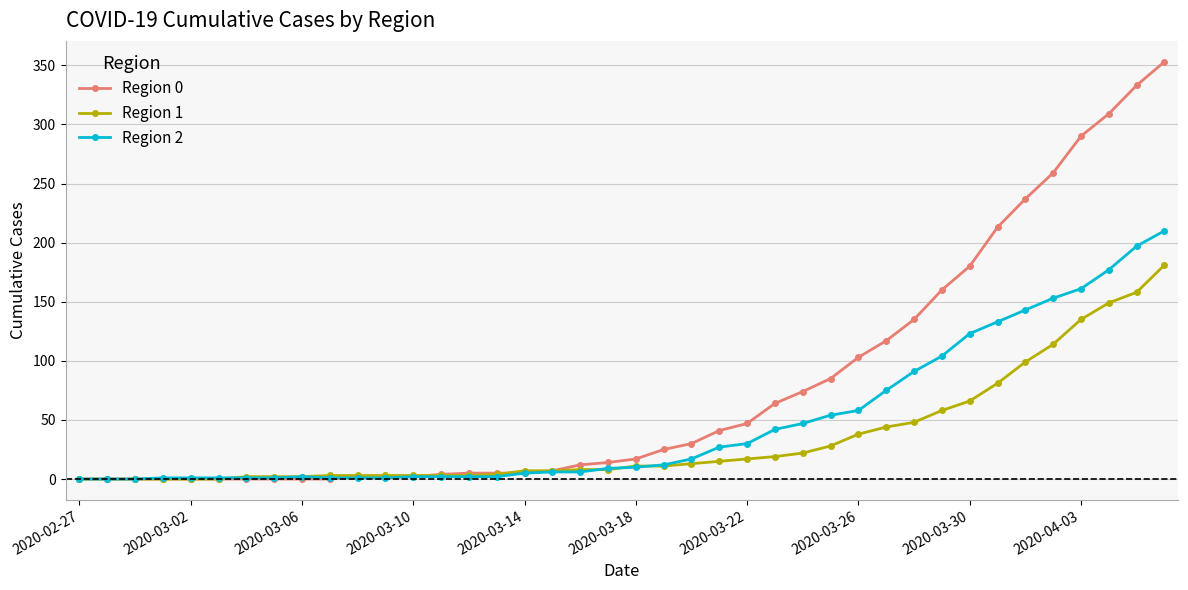

Which series has the largest total across all categories?

Region 0